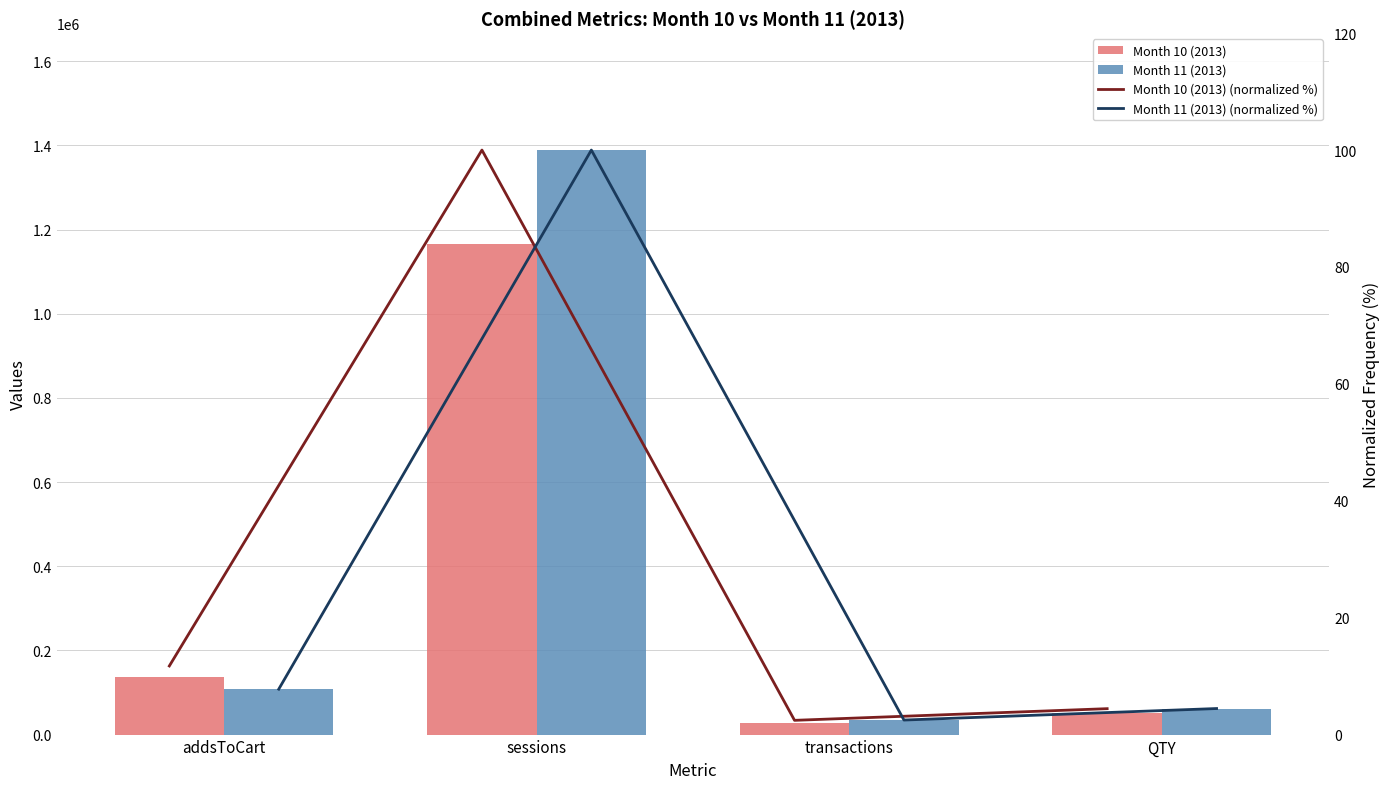

What are all the series names shown in the legend?

Month 10 (2013), Month 11 (2013), Month 10 (2013) (normalized %), Month 11 (2013) (normalized %)